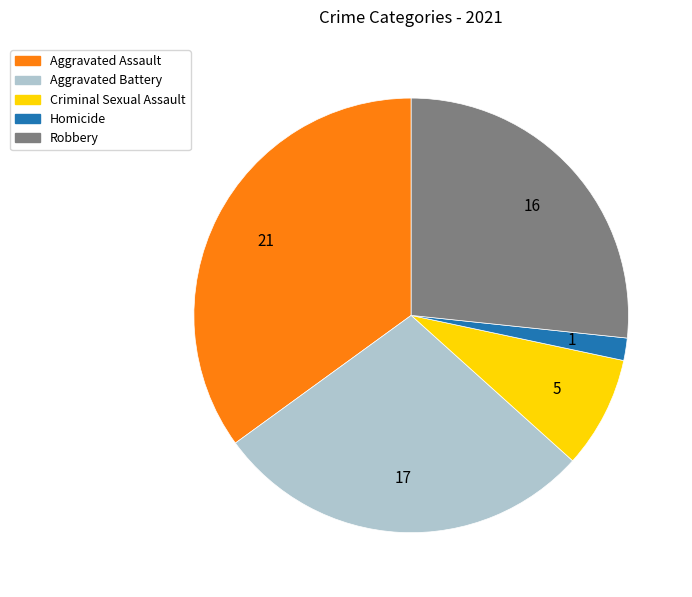

Is the sum of Homicide and Robbery greater than half?

No